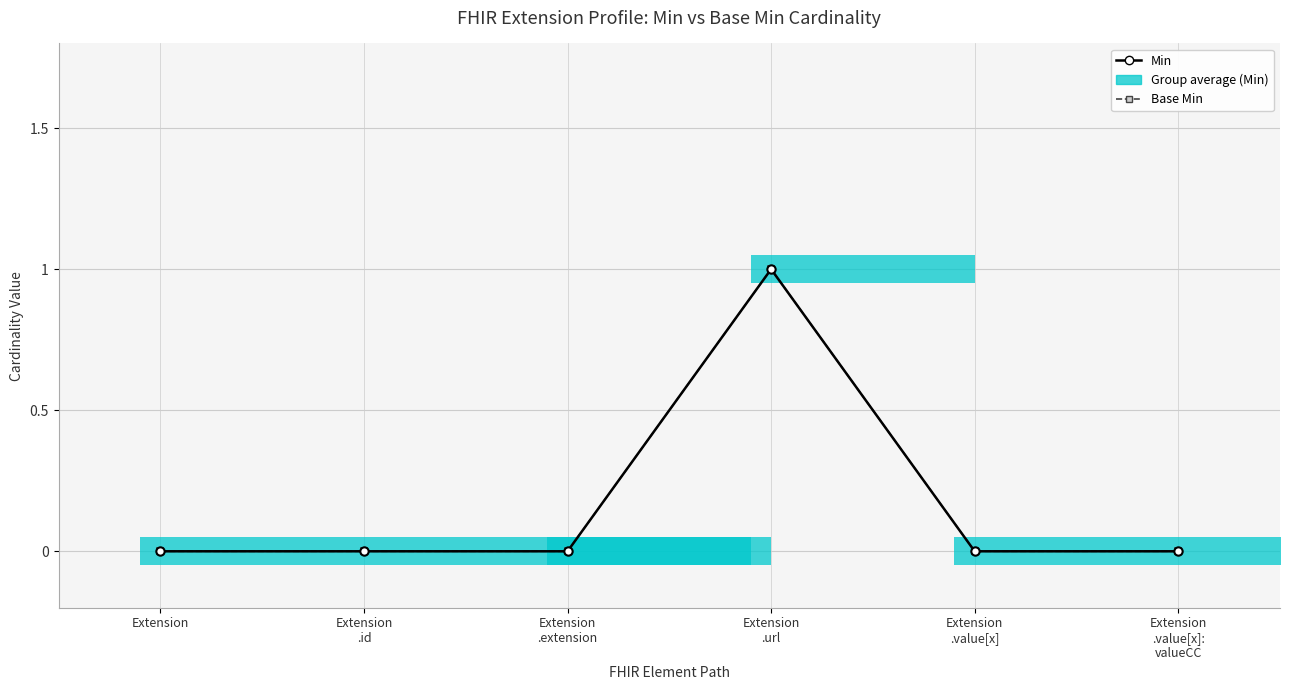

True or false: Base Min has more than 2 interior local peaks.

False